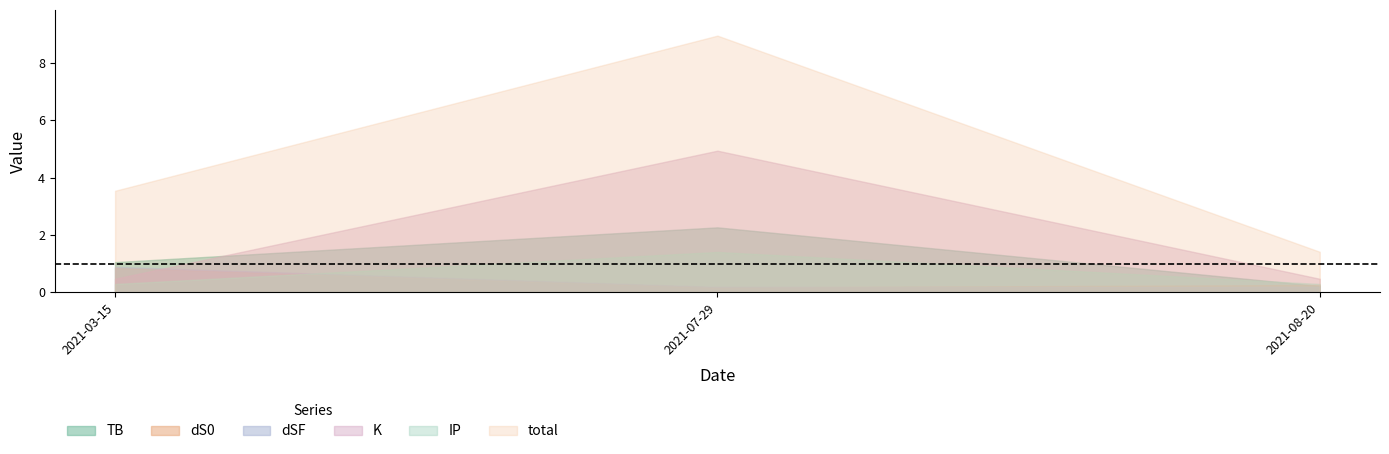

At which category is the sum across all series the highest?

2021-07-29